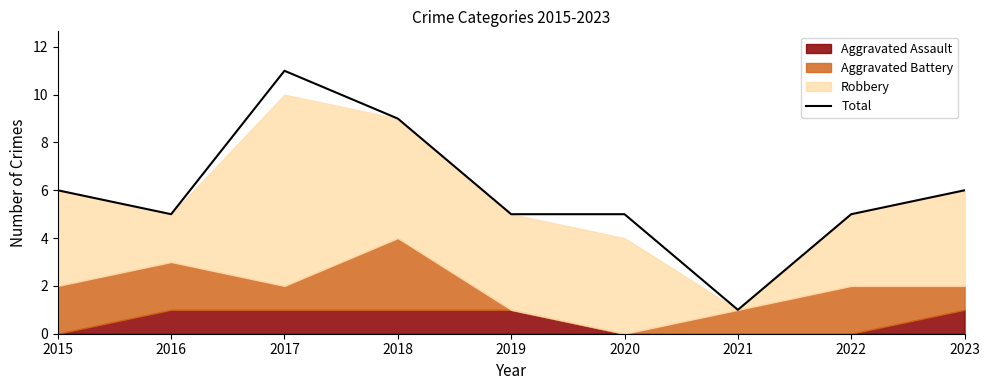

Where does the data first go above 5?

2015